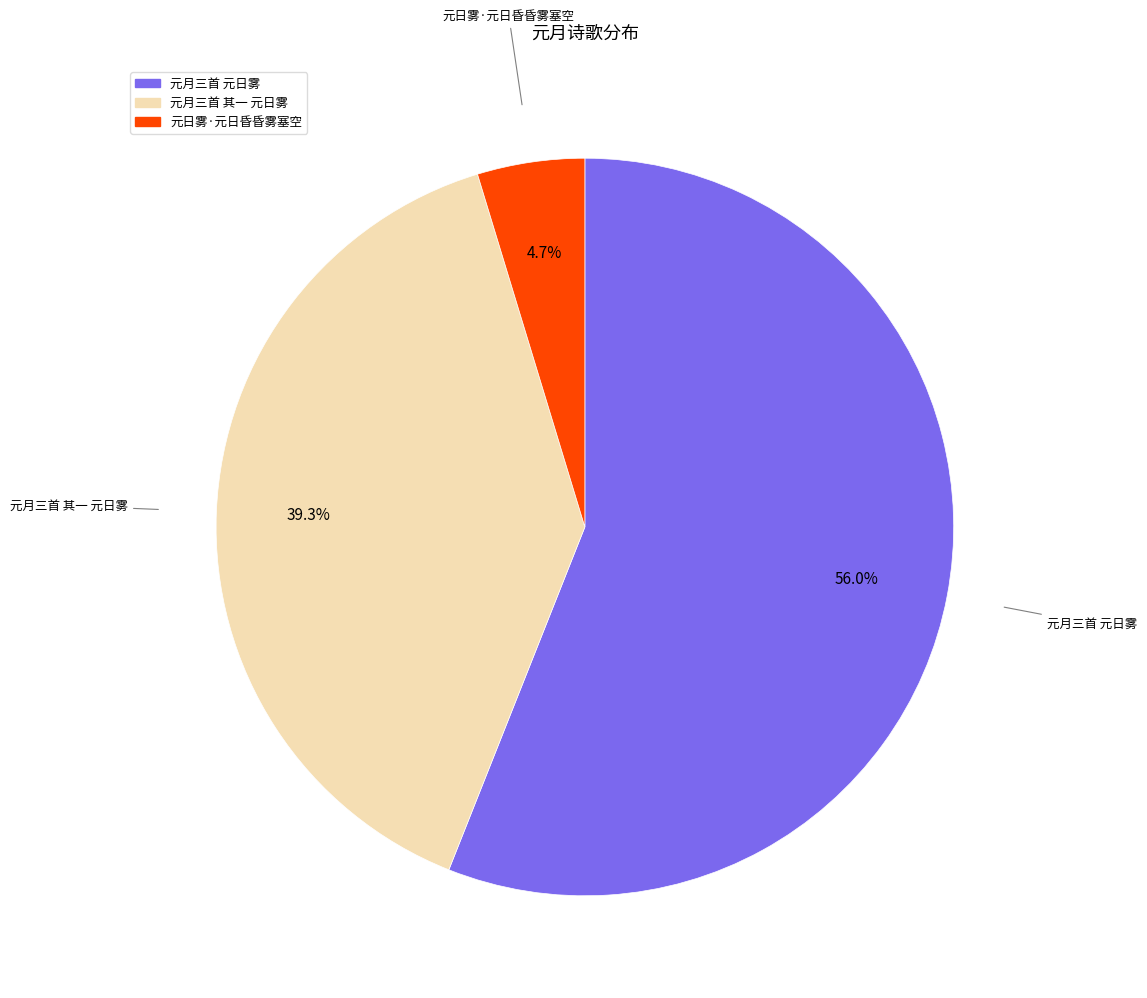

Which category accounts for the majority?

元月三首 元日雾